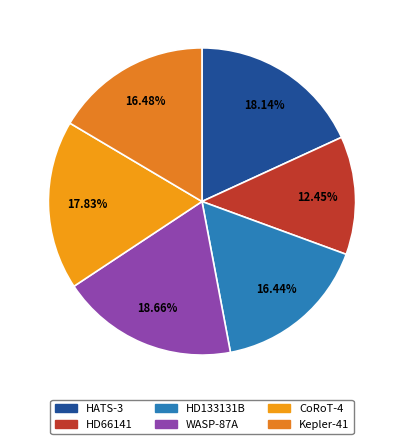

Is there a majority slice in this chart?

No